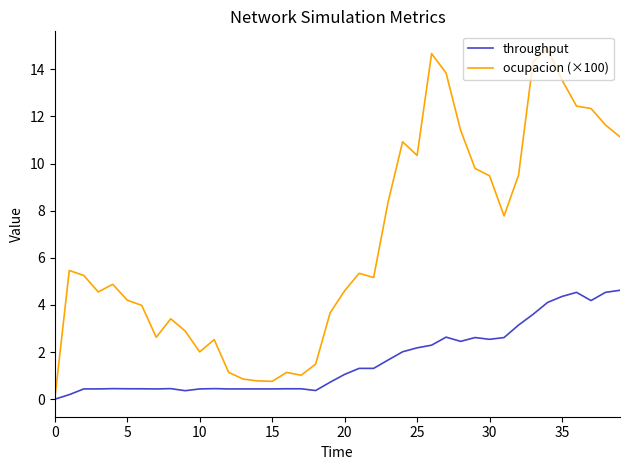

How many values in ocupacion (×100) are above zero?

39